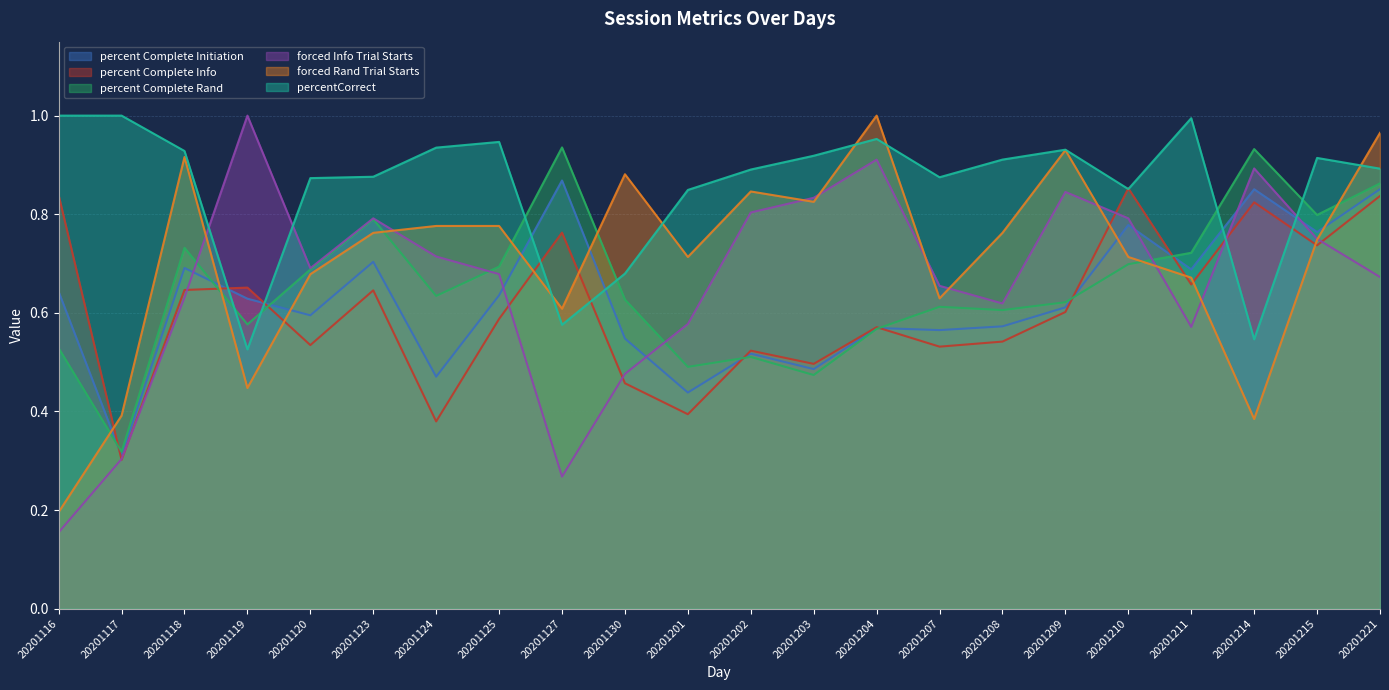

Which has a higher value, 20201215 or 20201125?

20201215